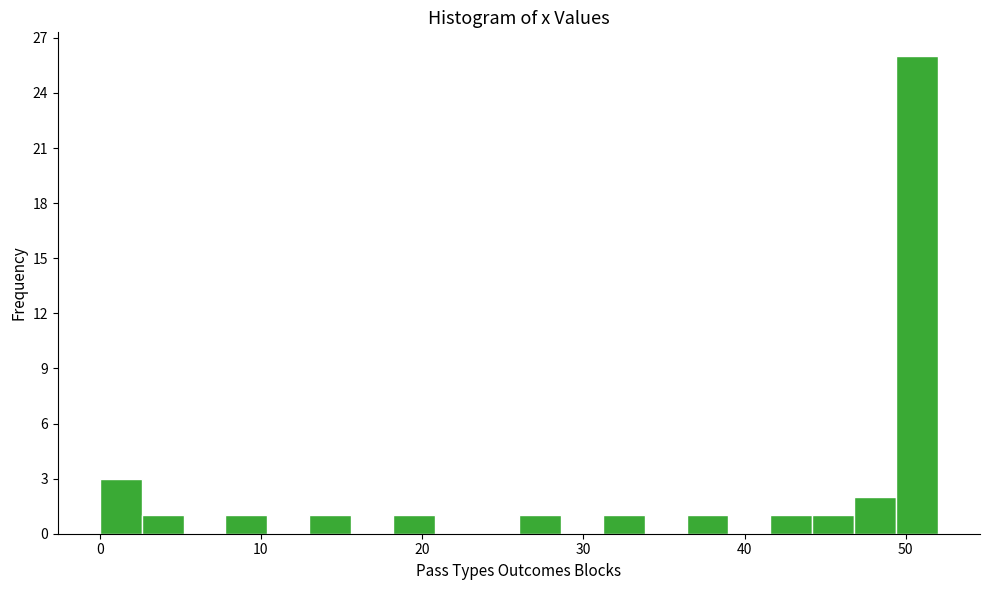

Read against the x-axis, roughly where is the centre of the tallest bar?

51